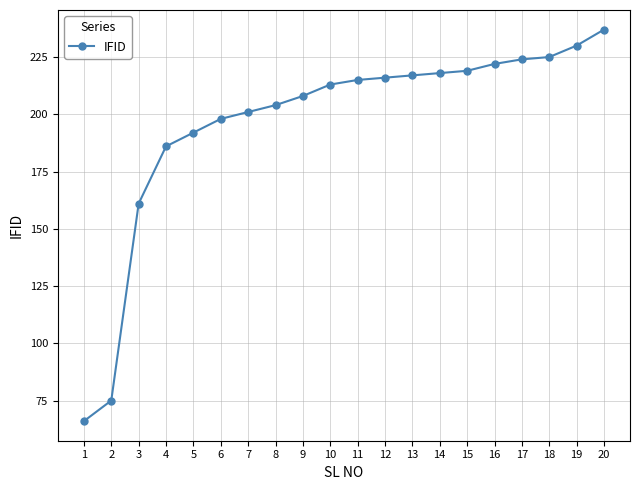

What is the smallest value displayed?

66